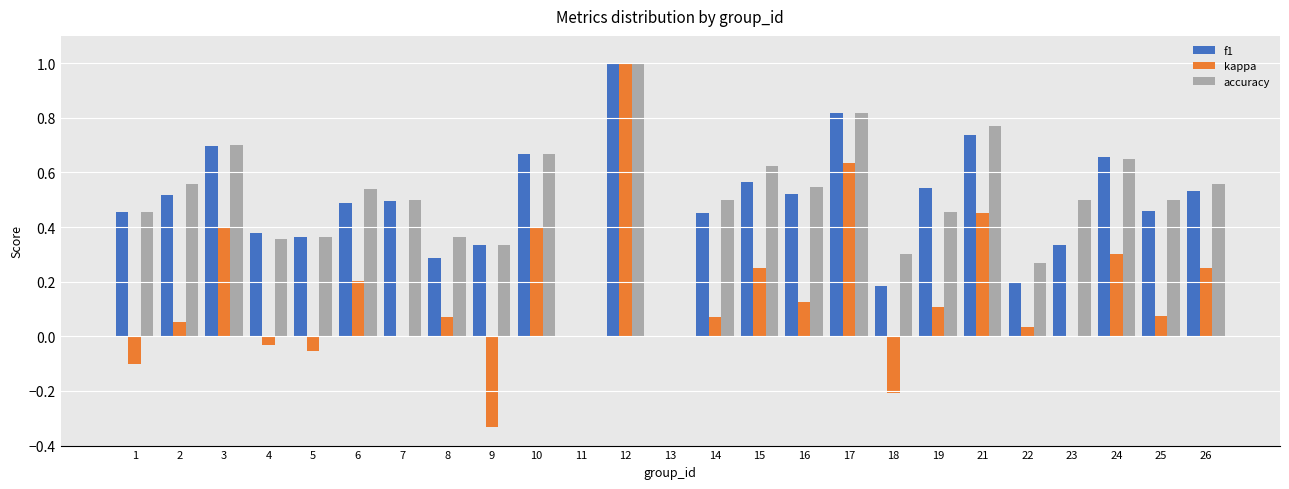

How many data points does each series have?

25